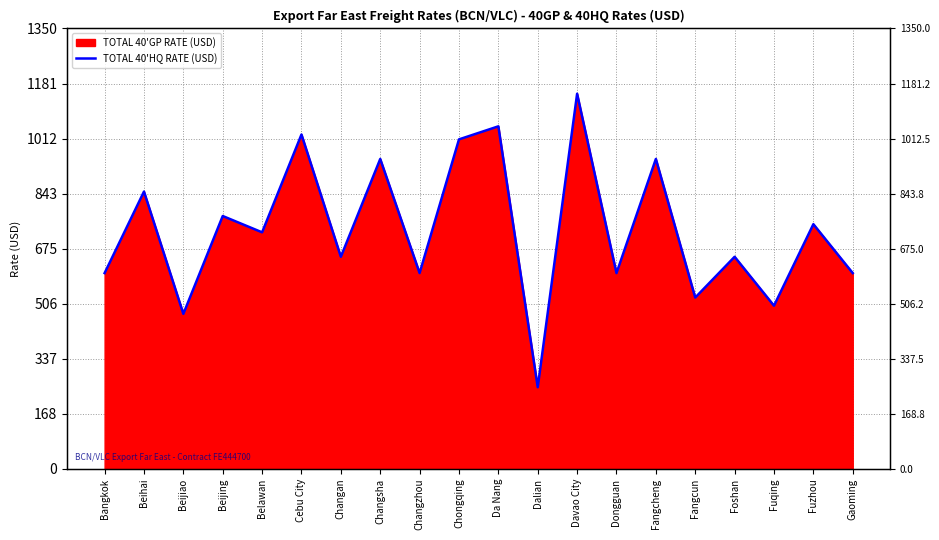

Does the chart have visible grid lines?

Yes